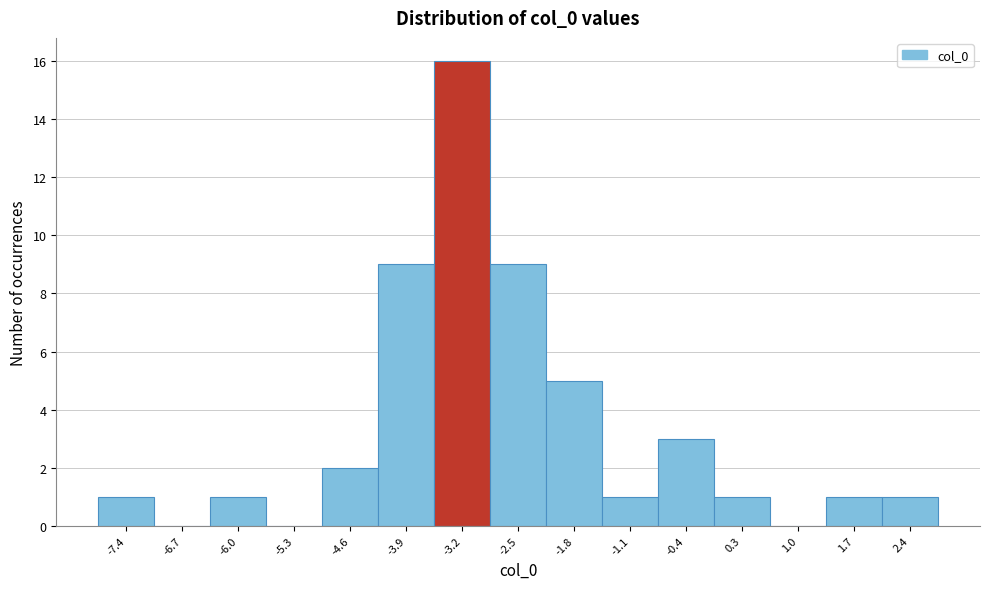

Which range on the x-axis has the tallest bar?

-3.6 to -2.9